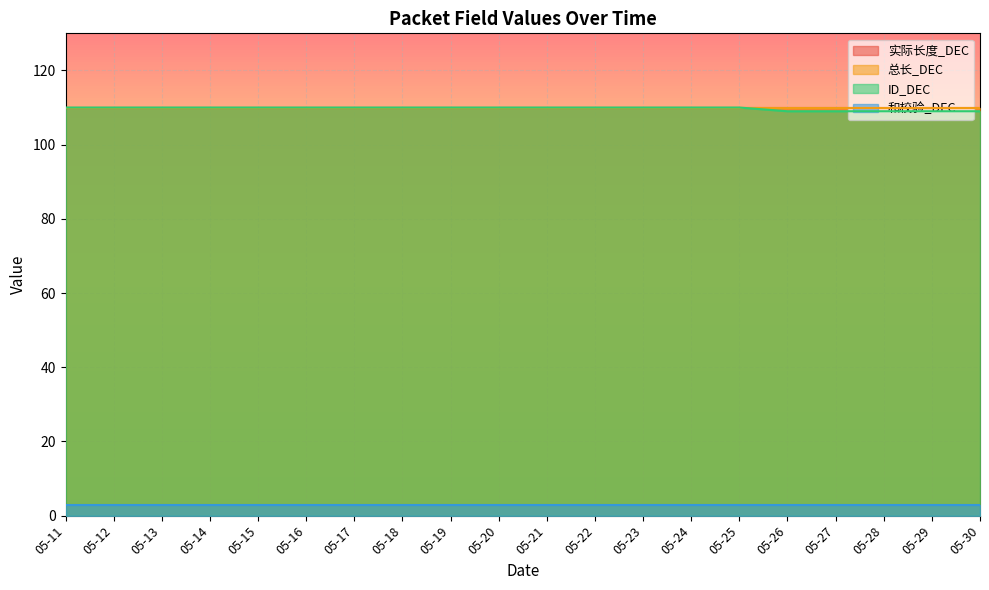

Reading left to right, list all the values displayed in this chart.

实际长度_DEC: 110	110	110	110	110	110	110	110	110	110	110	110	110	110	110	110	110	110	110	110
总长_DEC: 110	110	110	110	110	110	110	110	110	110	110	110	110	110	110	110	110	110	110	110
ID_DEC: 110	110	110	110	110	110	110	110	110	110	110	110	110	110	110	109	109	109	109	109
和校验_DEC: 3	3	3	3	3	3	3	3	3	3	3	3	3	3	3	3	3	3	3	3